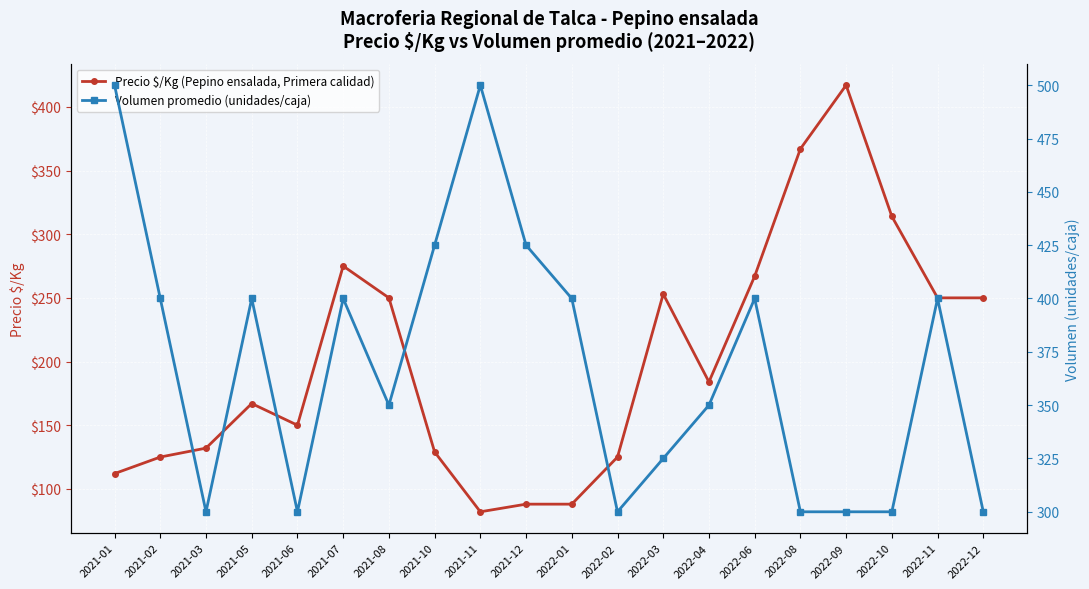

How many intersections are there between Volumen promedio (unidades/caja) and Precio $/Kg (Pepino ensalada, Primera calidad)?

2